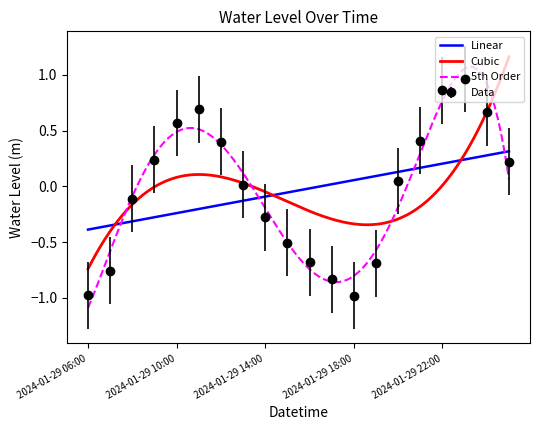

What is the difference between the second highest and second lowest values?

1.8